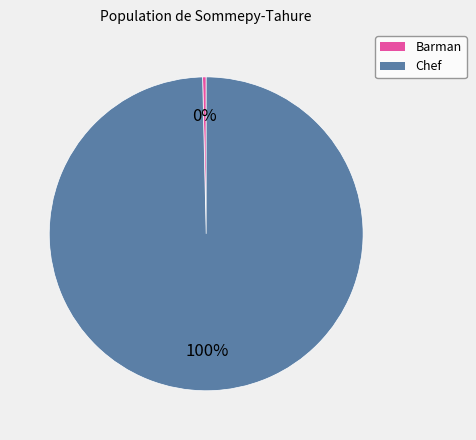

To the nearest percent, what is the average slice percentage?

50%